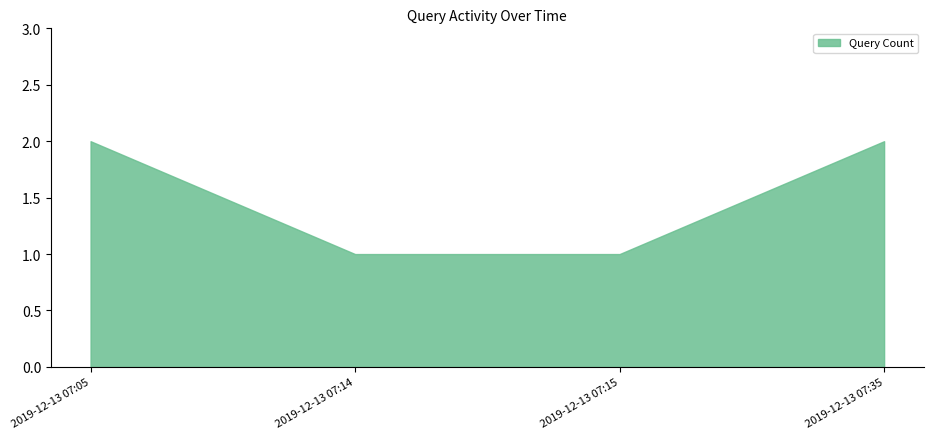

What is the maximum value shown in the chart?

2